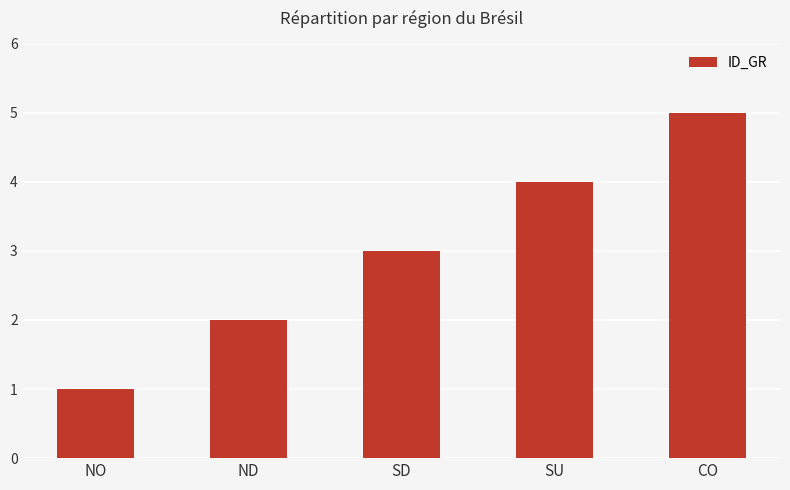

At which label is the value closest to 3?

SD